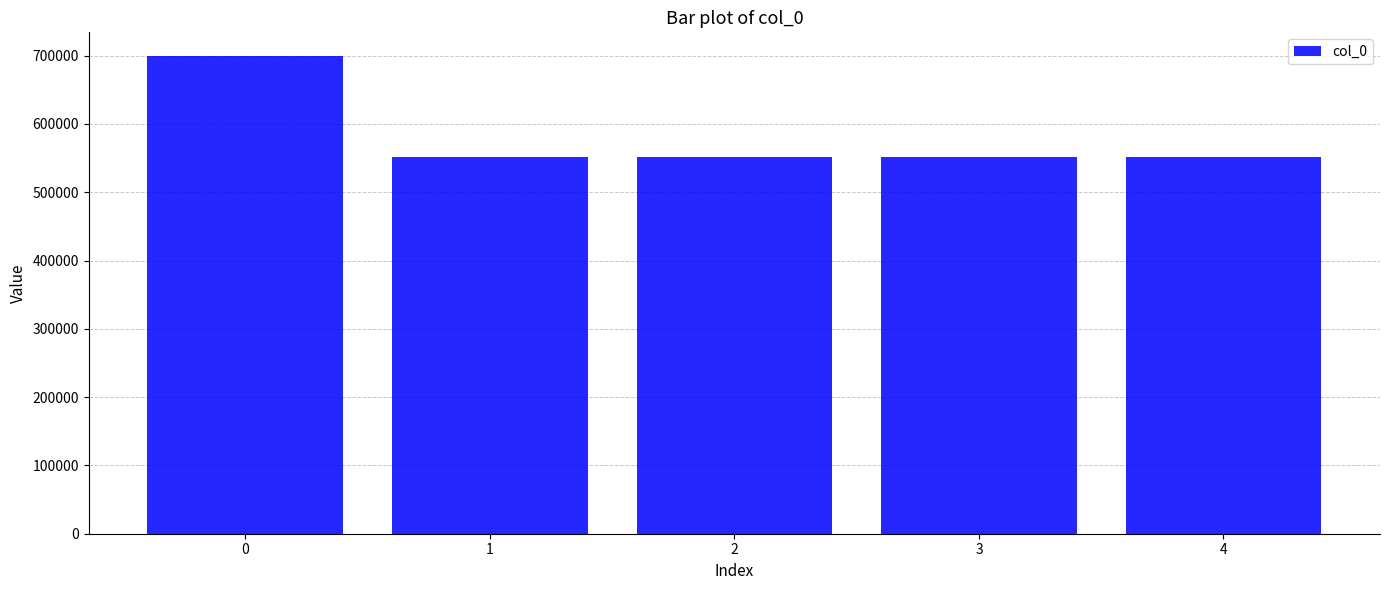

What is the smallest value displayed?

551792